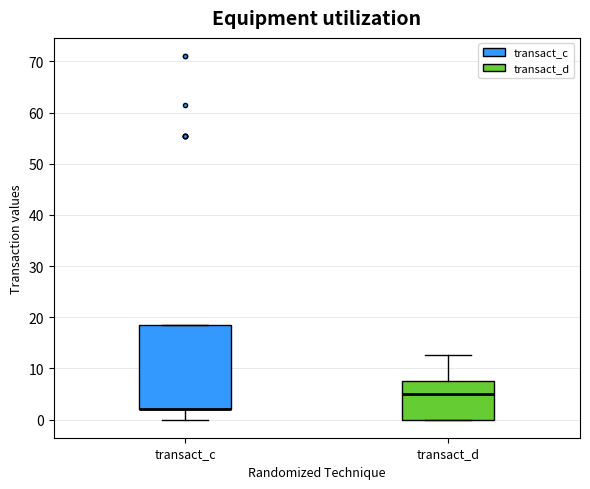

Reading left to right, transcribe this box plot: for each box, give where its median line is, the range the box spans, and where its two whiskers end, as read against the y-axis. The values are not printed on the chart, so give them approximately, as read against the axis.

transact_c: median 2 (drawn on the box's lower edge), box 2 to 18, whiskers 0 to 18
transact_d: median 5, box 0 to 7, whiskers 0 to 13